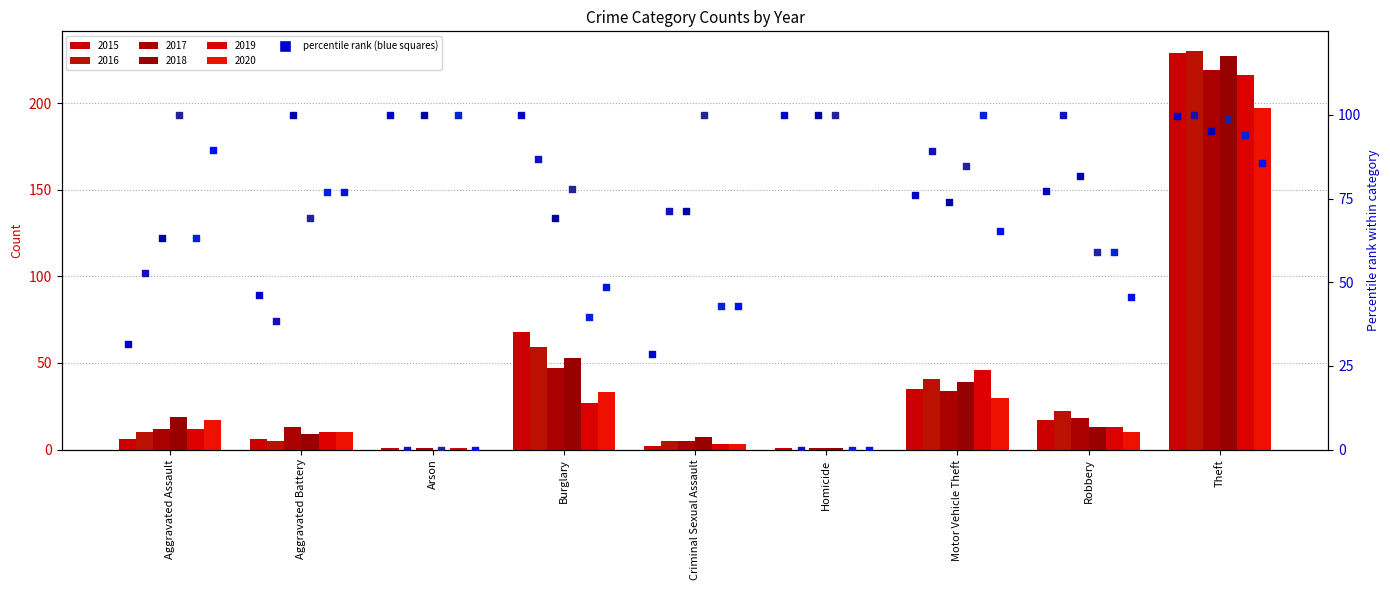

At which category is the sum across all series the highest?

Theft